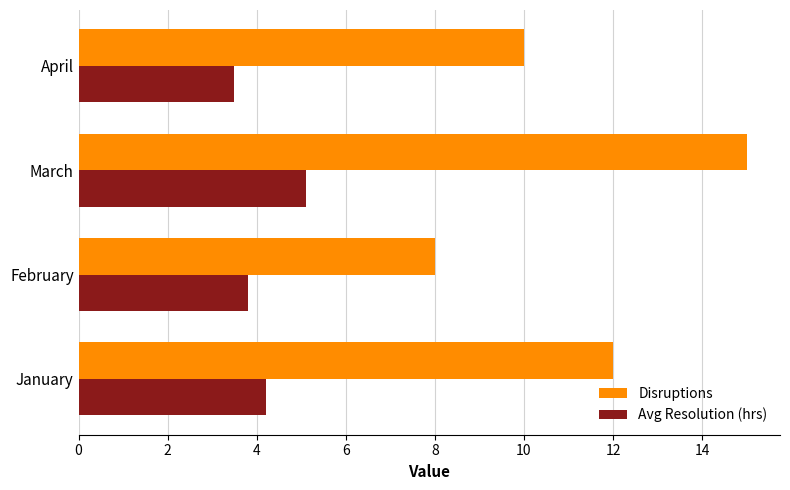

True or false: Disruptions has a value of 8.0 at February.

True